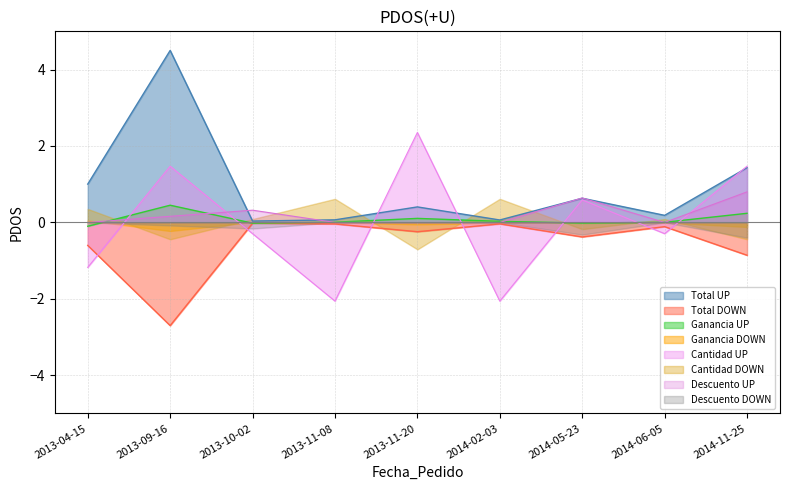

Which series ends up on top after the final intersection of Total and Cantidad?

Cantidad